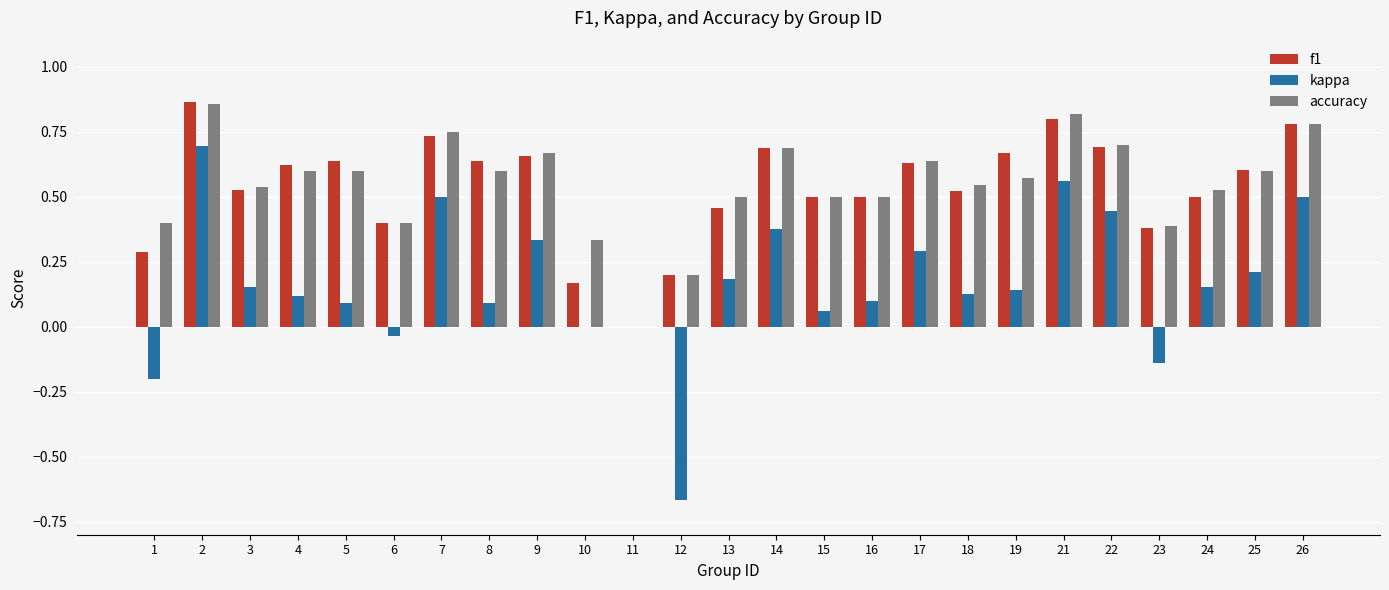

What is the total value across all series at 18?

1.2